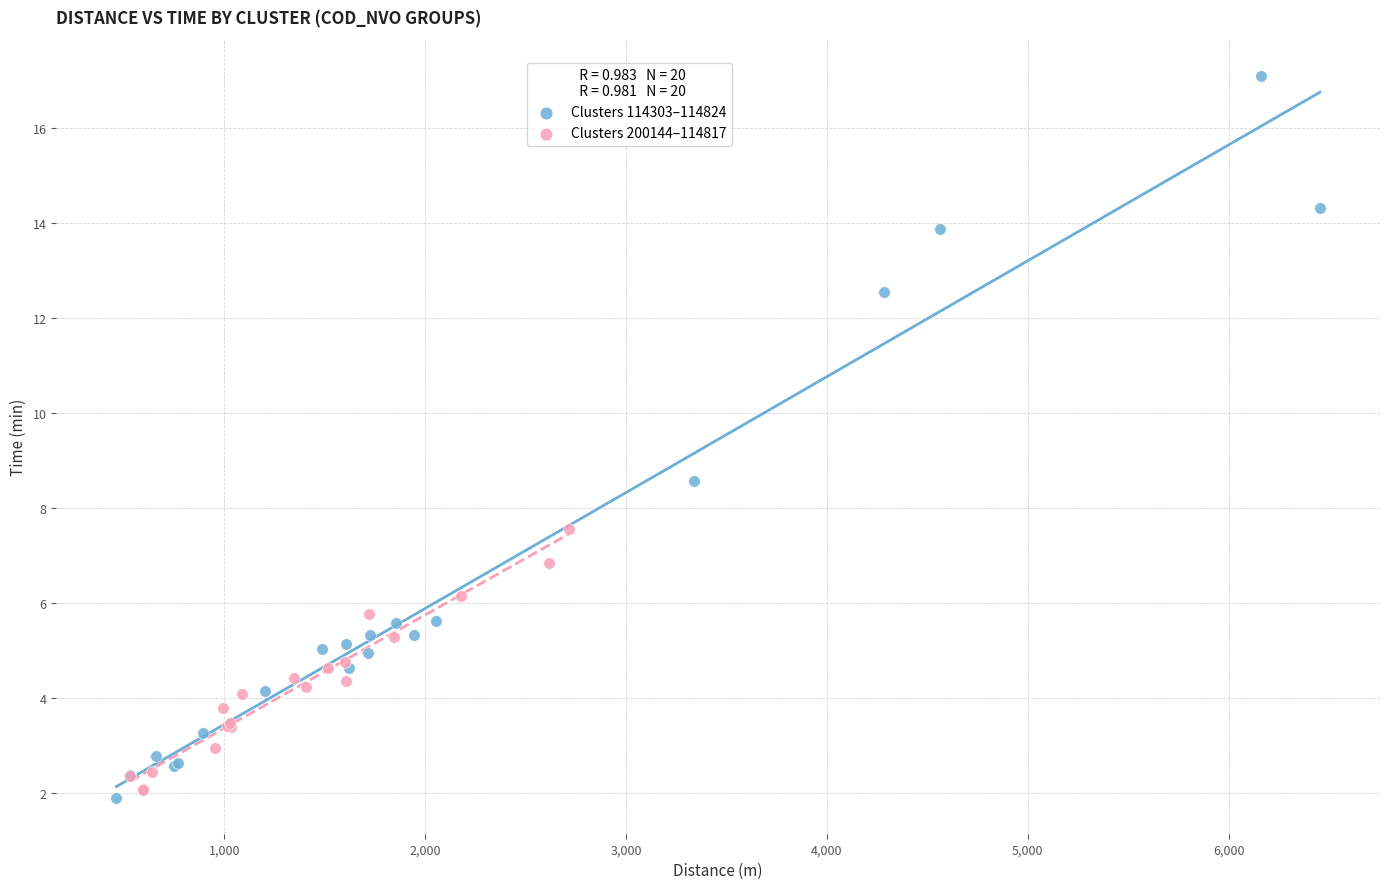

Which series has the largest Y range (max minus min)?

Clusters 114303–114824